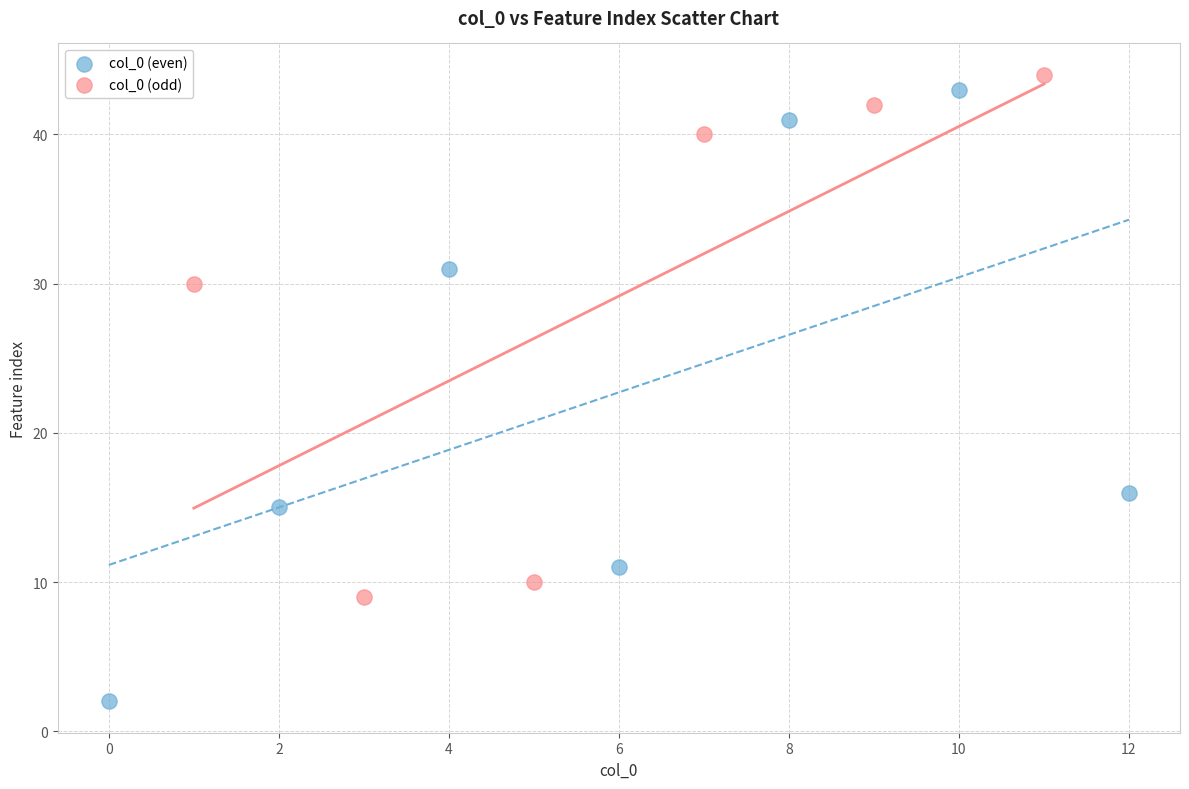

Which series reaches the maximum Y coordinate?

col_0 (odd)